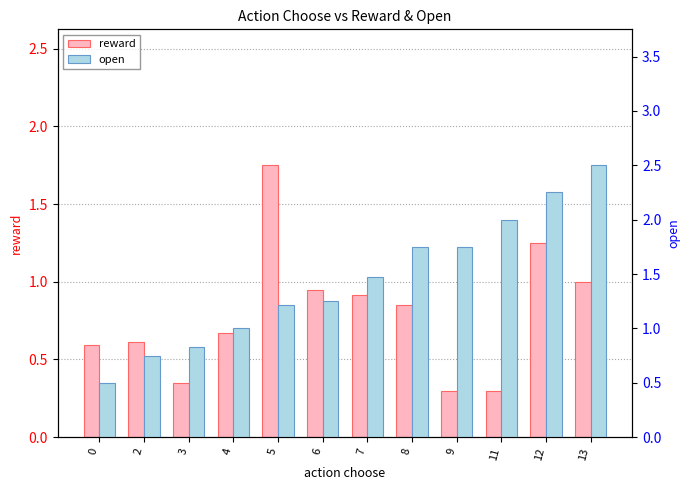

What is the difference between the highest and lowest values at 2?

0.1